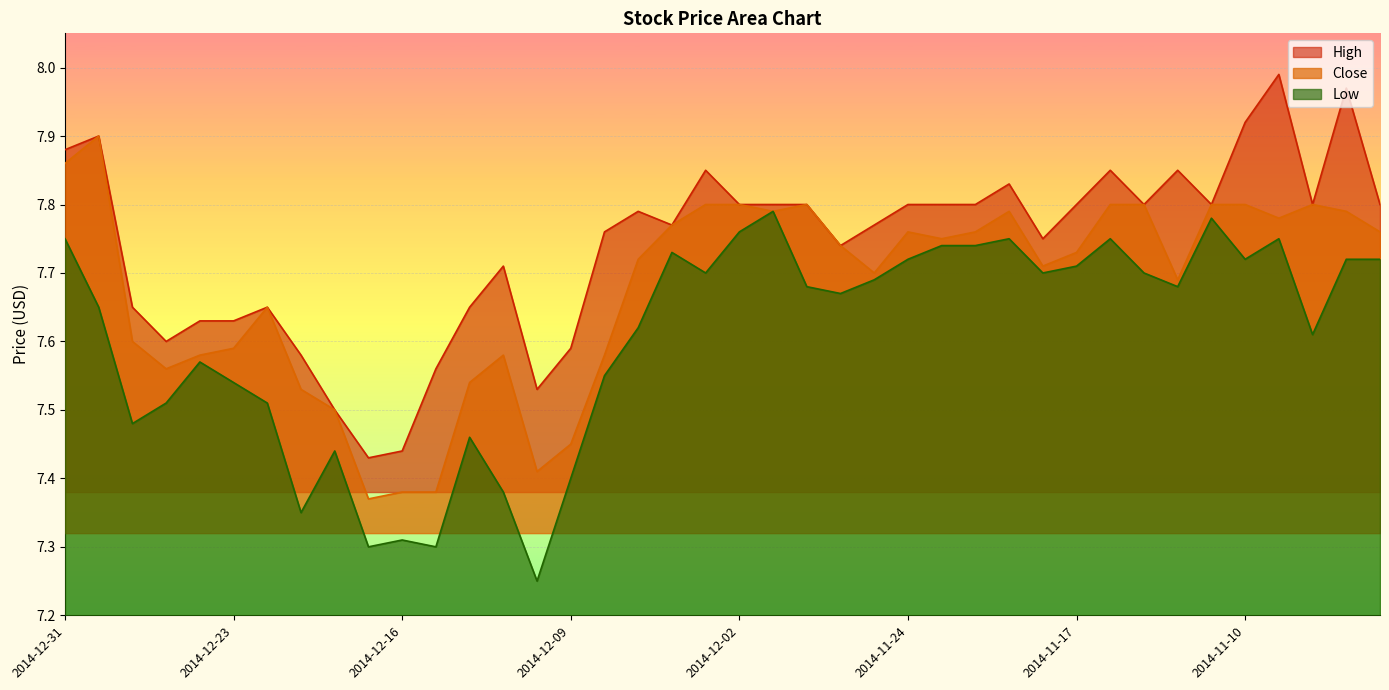

True or false: High has a value of 8.0 at 2014-11-05.

True